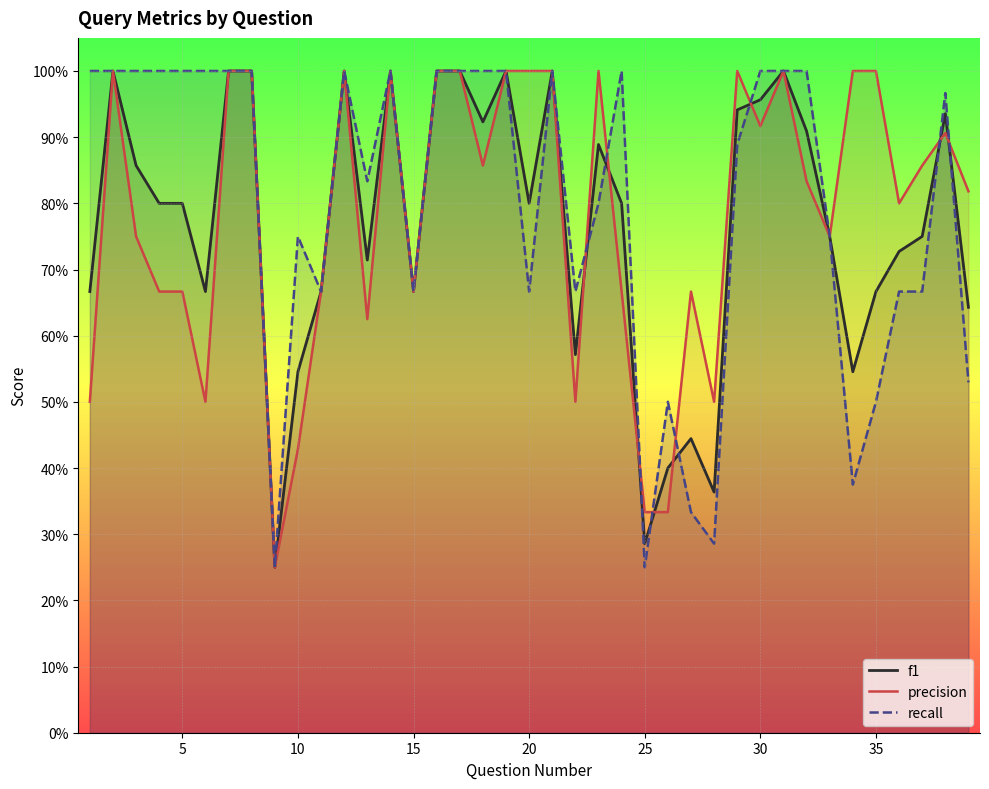

Which series ends up on top after the final intersection of f1 and precision?

precision